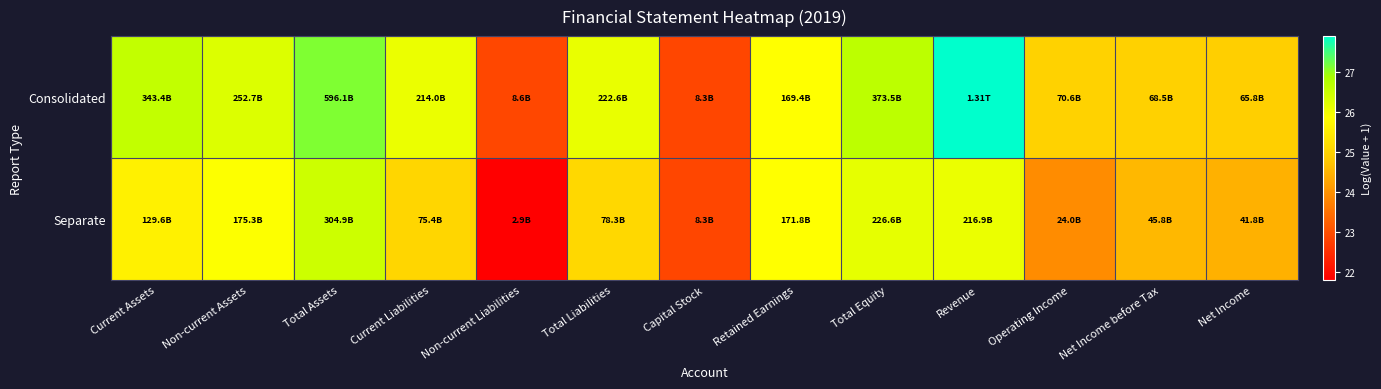

Which category has the highest value across all series?

Revenue